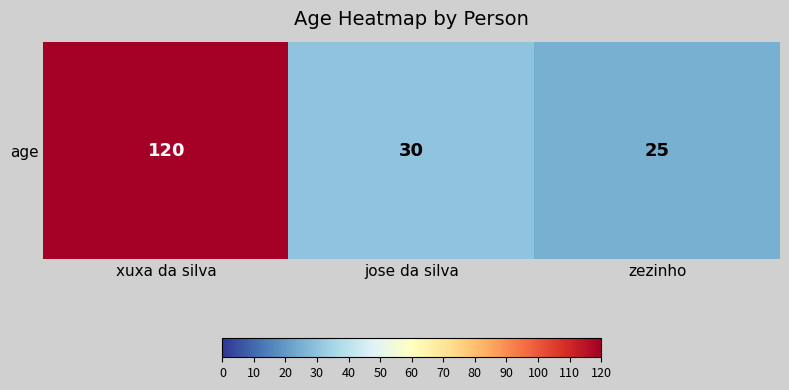

Which label corresponds to the smallest value in the chart?

zezinho